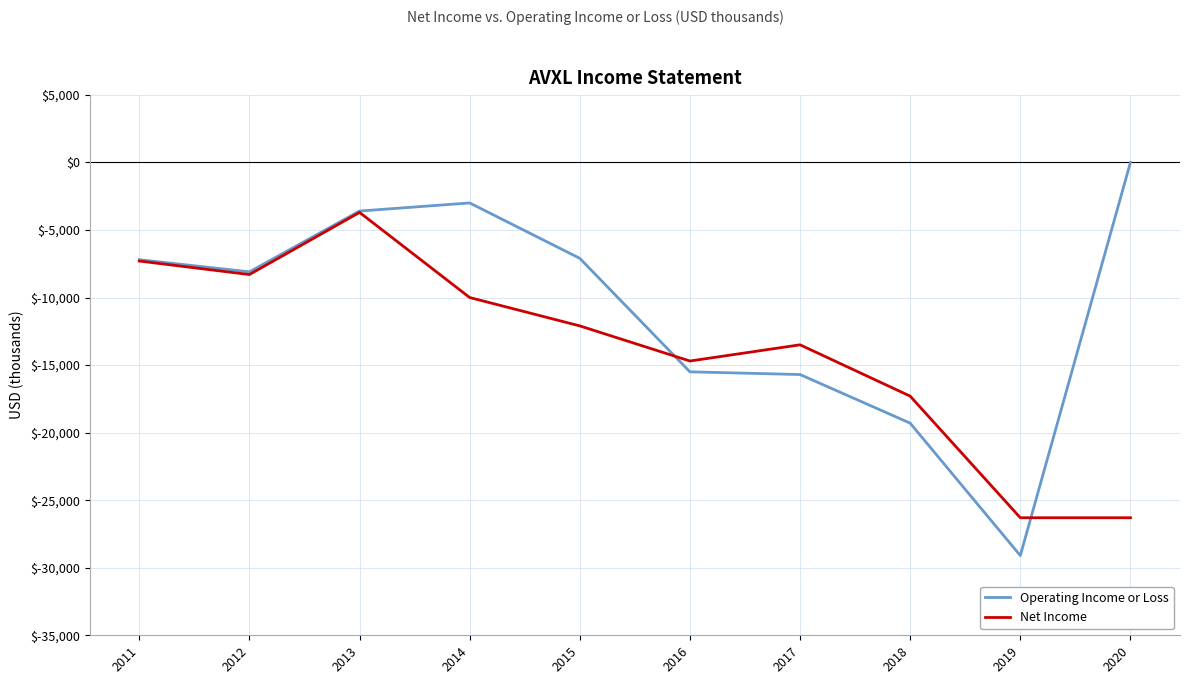

True or false: Net Income has more than 1 points higher than both neighbors.

True